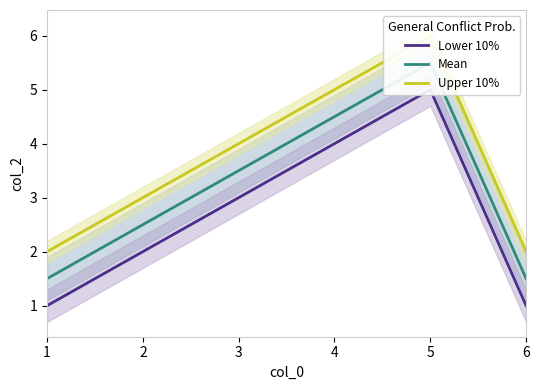

How many data points in Mean are less than 3?

3